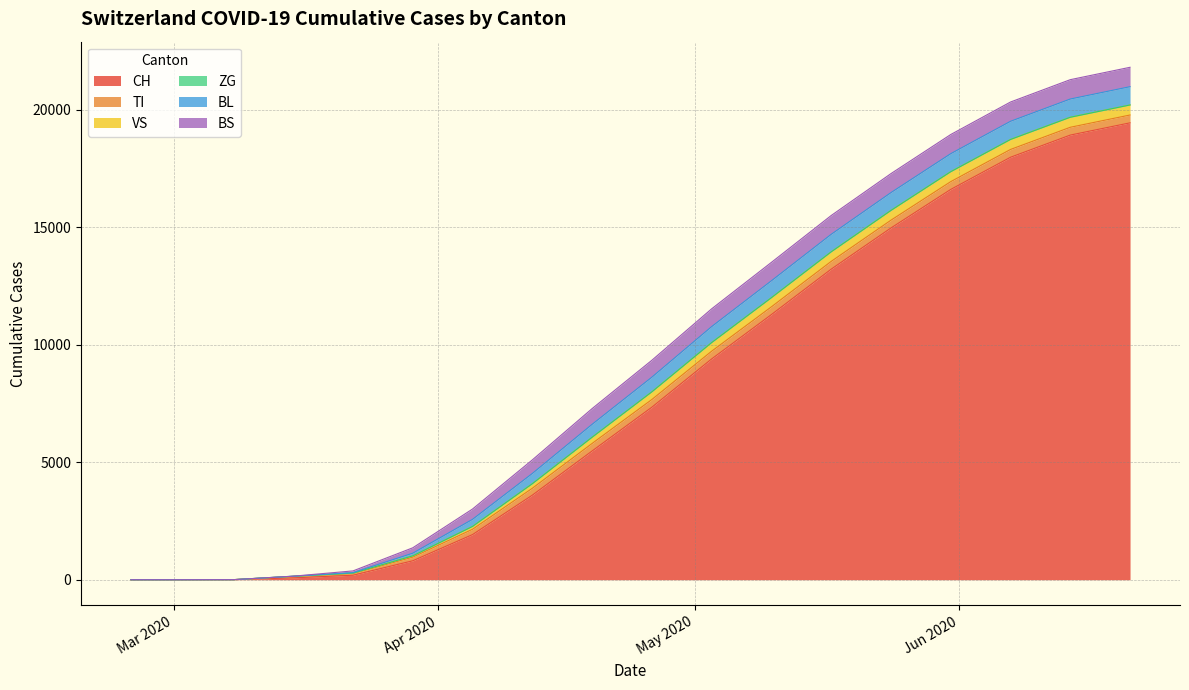

What are all the series names shown in the legend?

CH, TI, VS, ZG, BL, BS